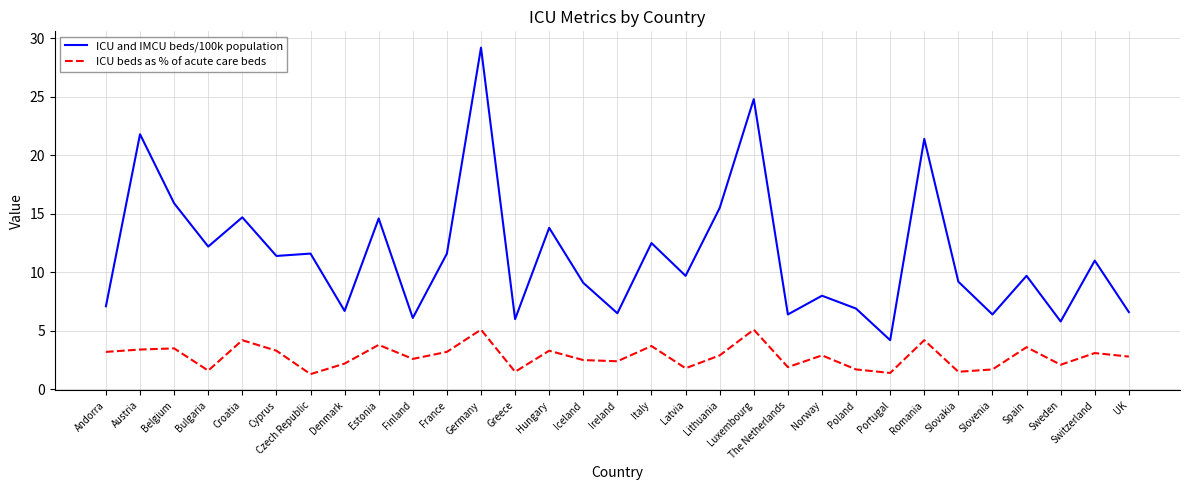

Which series has the largest range (max minus min)?

ICU and IMCU beds/100k population